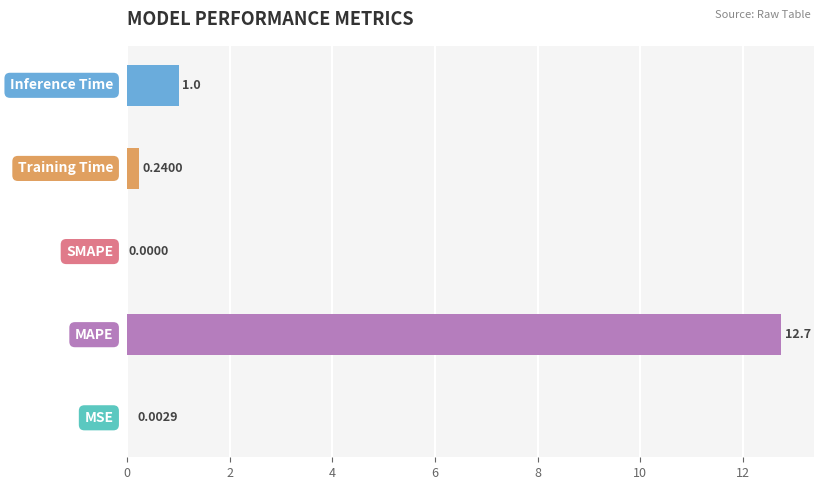

How many categories are shown in the chart?

5